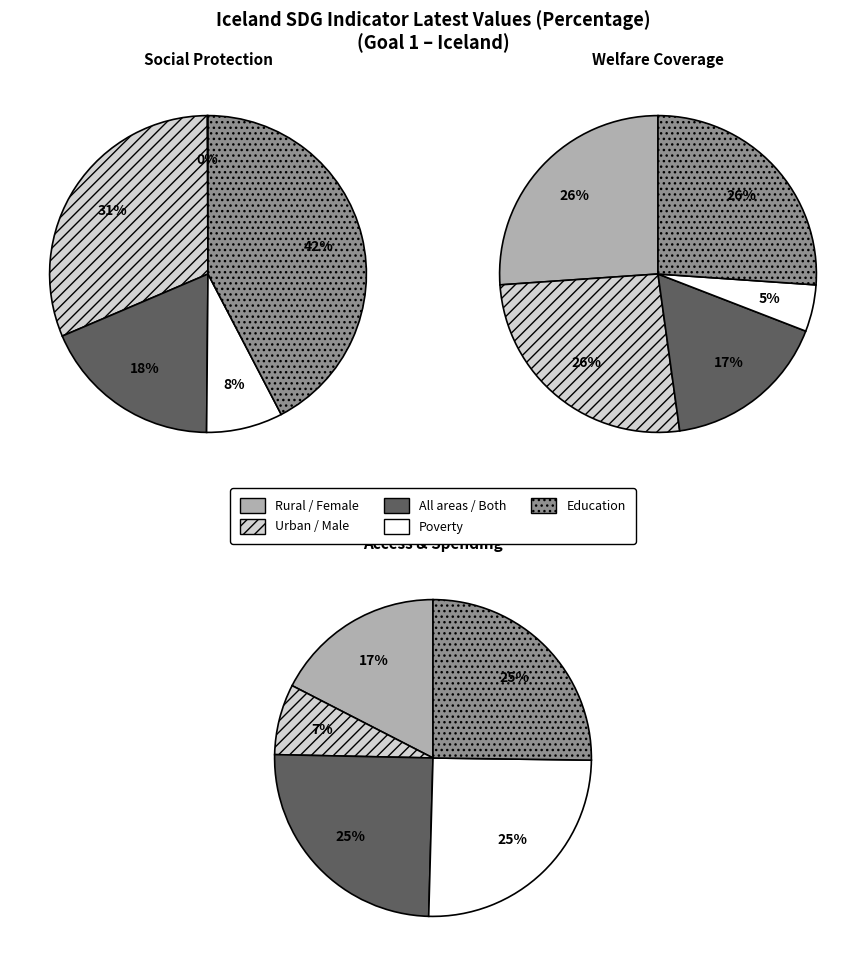

To the nearest percent, what is the difference between the SP_ACS_BSRVSAN_T and SI_COV_UEMP_F slice percentages?

6%